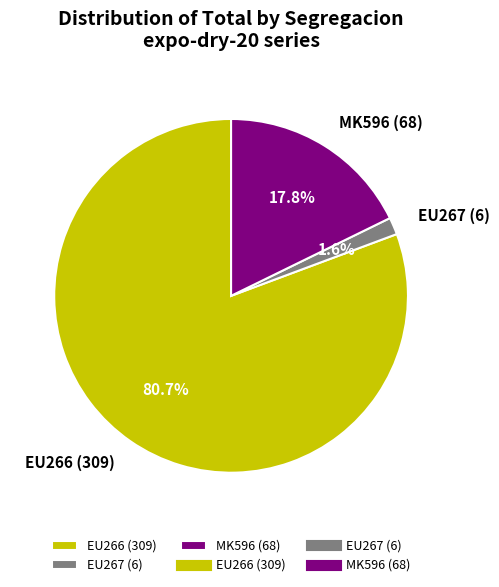

Which slice is the largest?

EU266 (309)